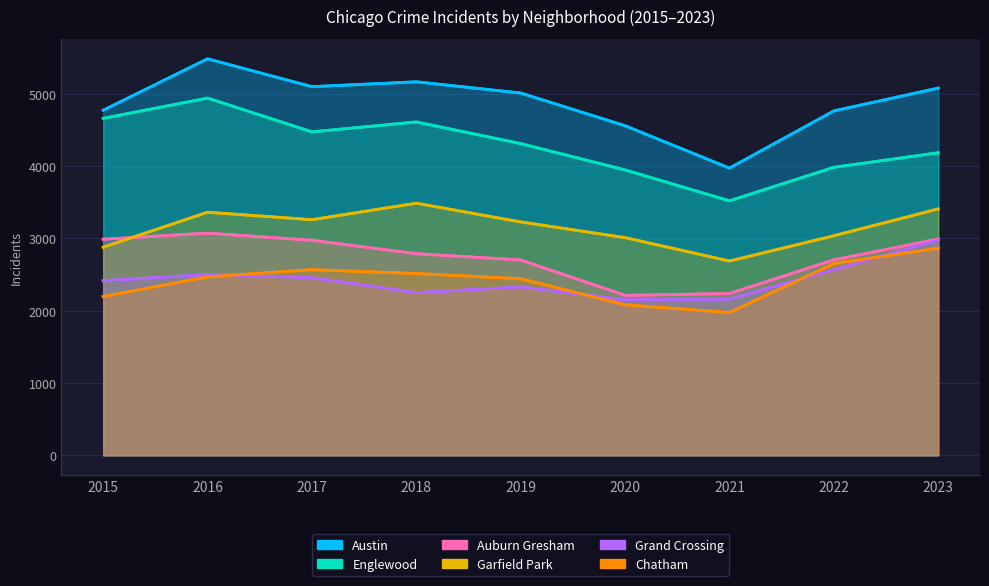

What is the value of the Chatham point at the 1st from the left?

2195